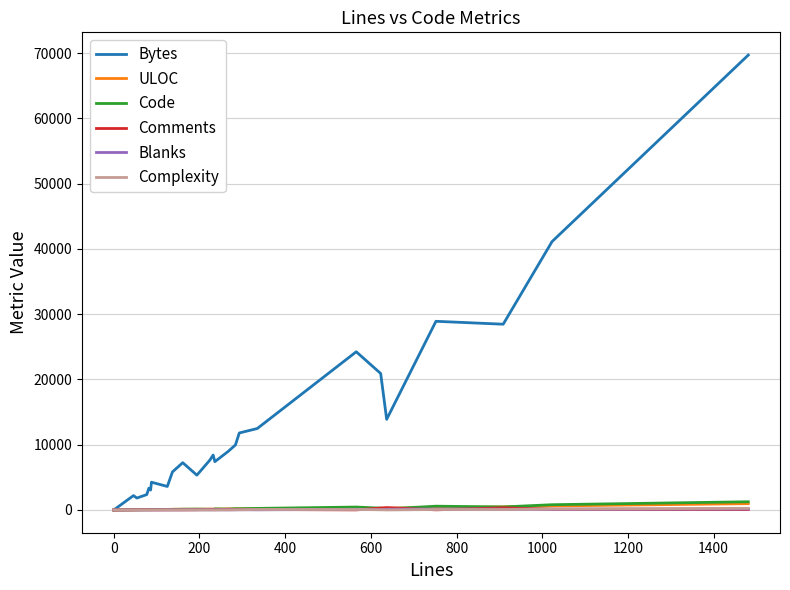

What is the greatest value displayed?

69701